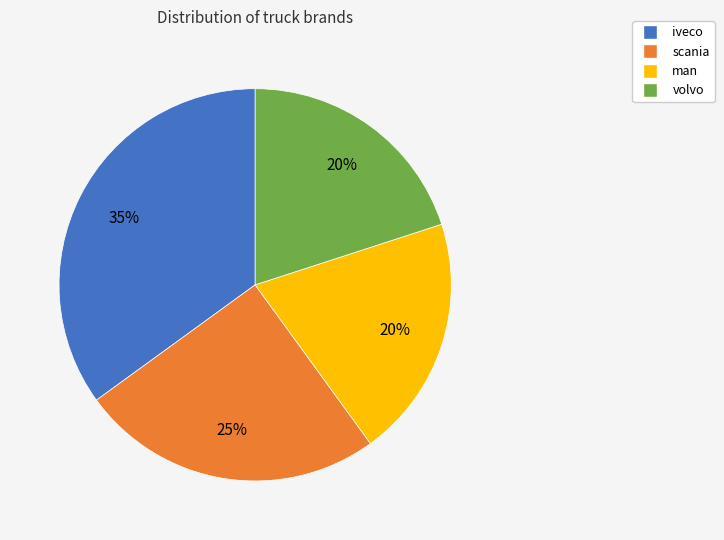

The volvo slice represents 20% of the pie. True or false?

True